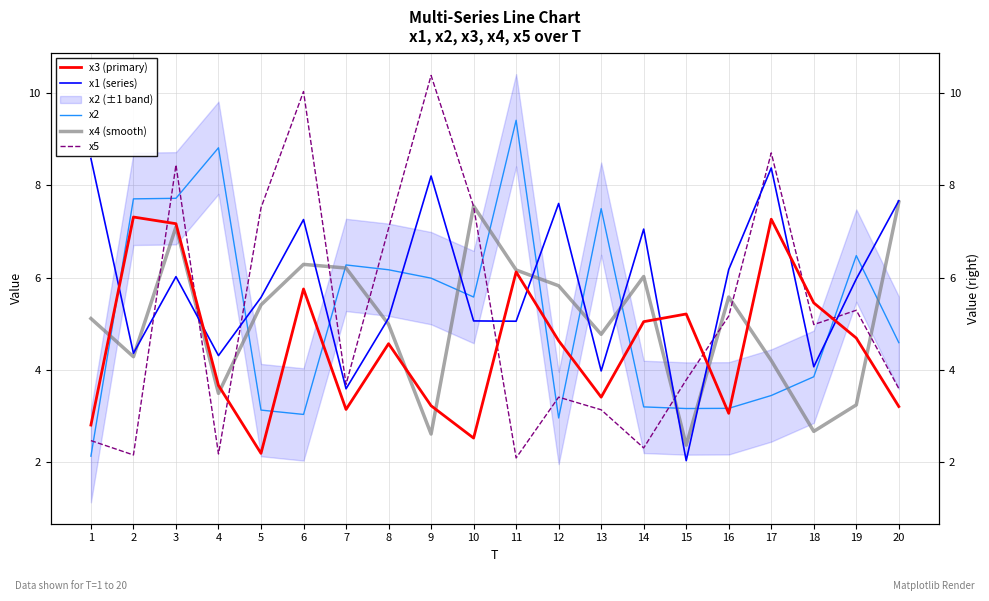

The value of x1 (series) at 16 is 6.2. True or false?

True